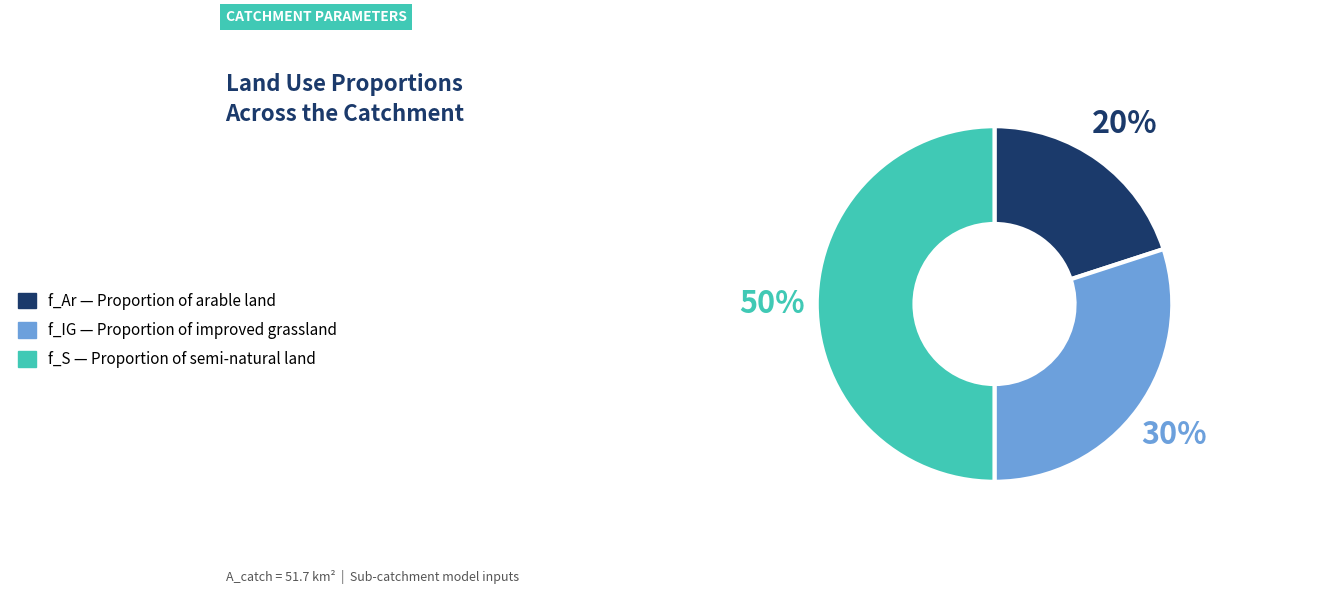

To the nearest percent, what is the difference between the largest and smallest slice percentages?

30%